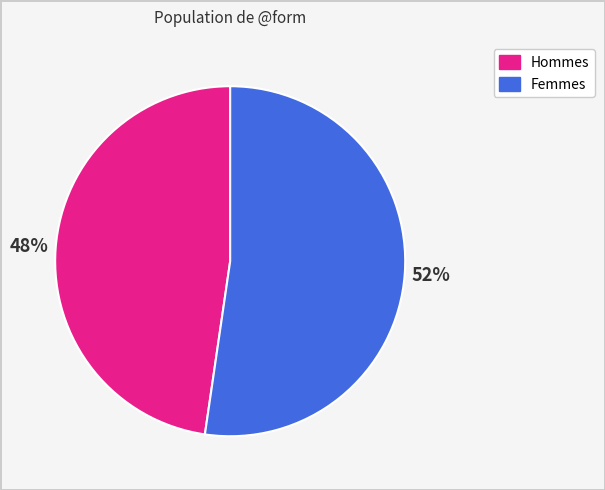

Is there a majority slice in this chart?

Yes